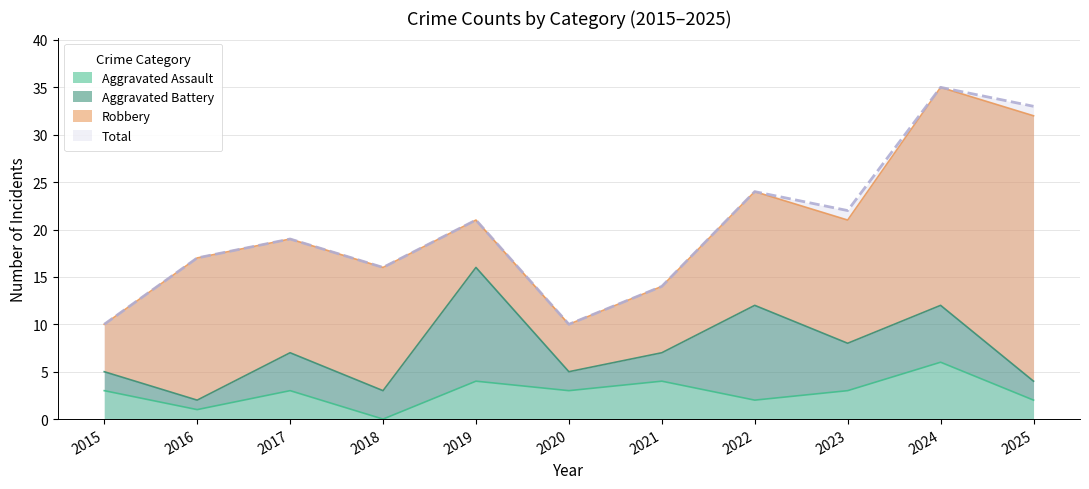

The Aggravated Assault series shows 5 at 2015. True or false?

False